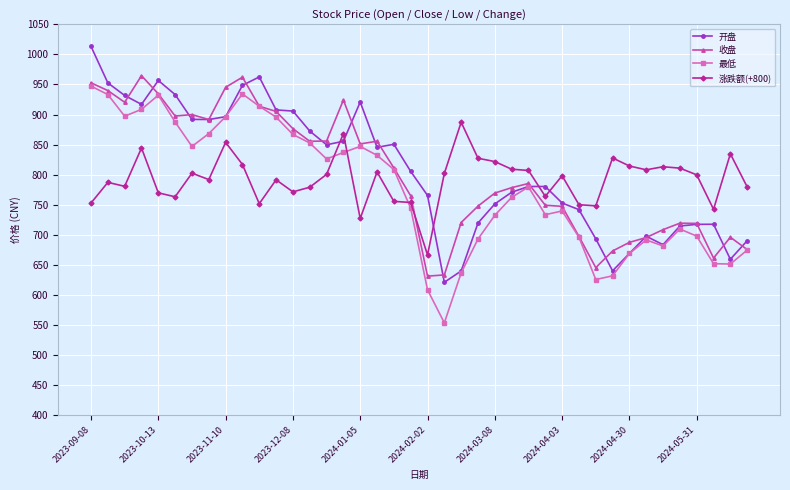

What is the maximum value for 收盘?

964.7